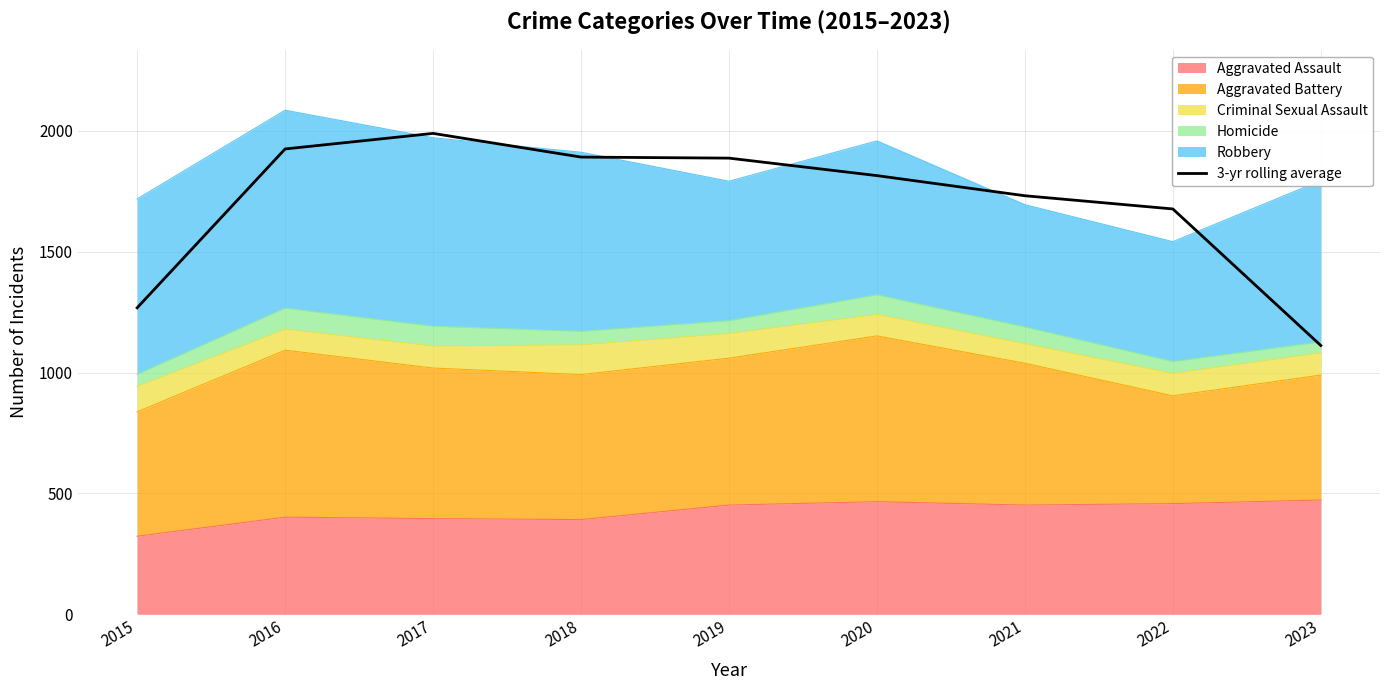

What is the smallest value displayed?

1112.3